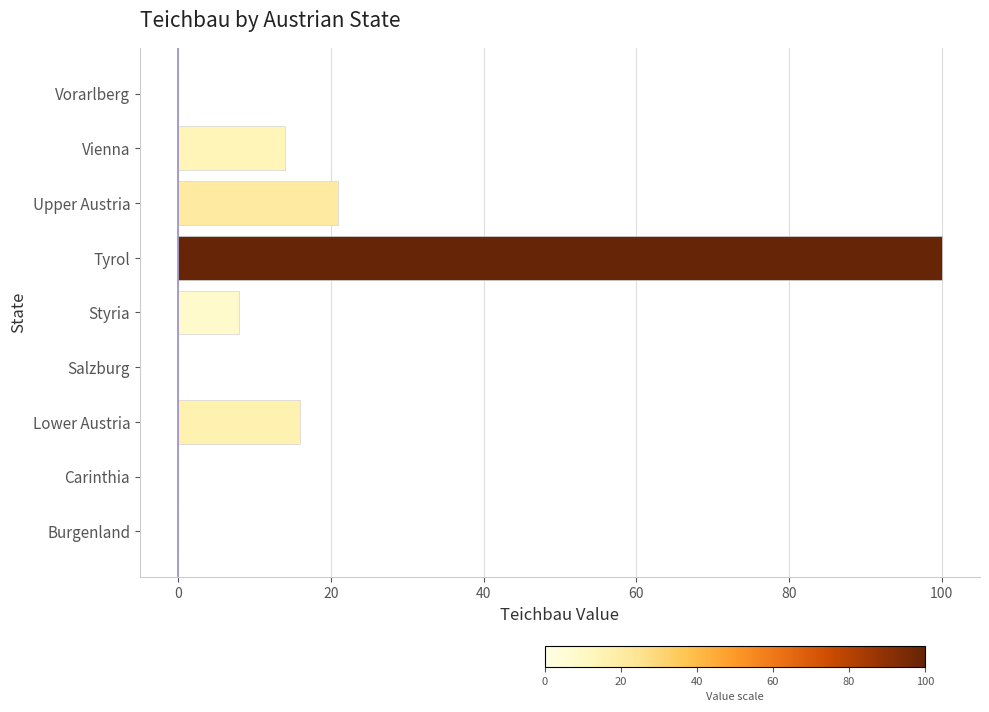

Reading top to bottom, list all the values displayed in this chart.

Vorarlberg=0	Vienna=14	Upper Austria=21	Tyrol=100	Styria=8	Salzburg=0	Lower Austria=16	Carinthia=0	Burgenland=0